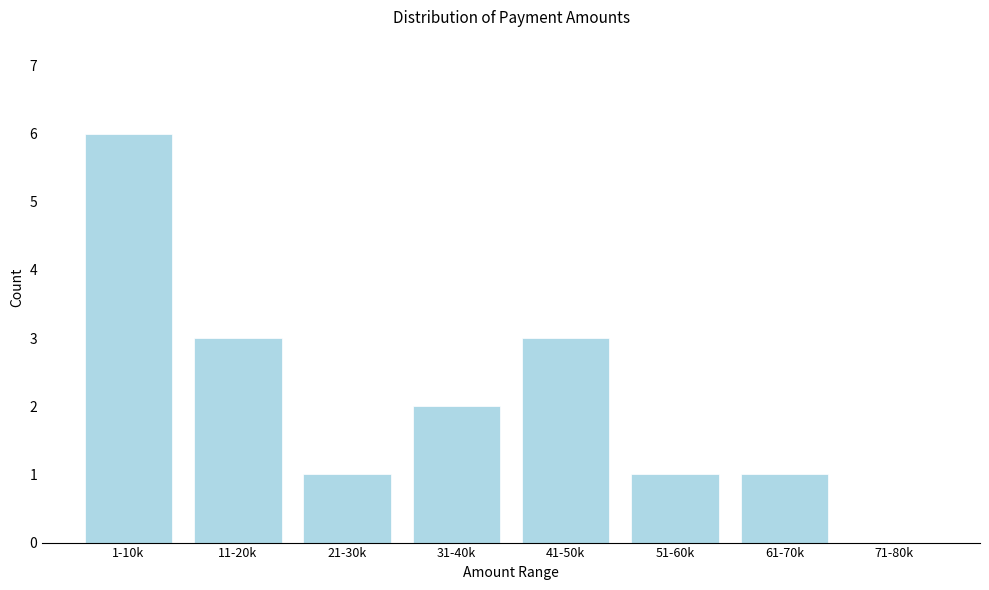

Reading right to left, list all the values displayed in this chart.

71-80k=0	61-70k=1	51-60k=1	41-50k=3	31-40k=2	21-30k=1	11-20k=3	1-10k=6